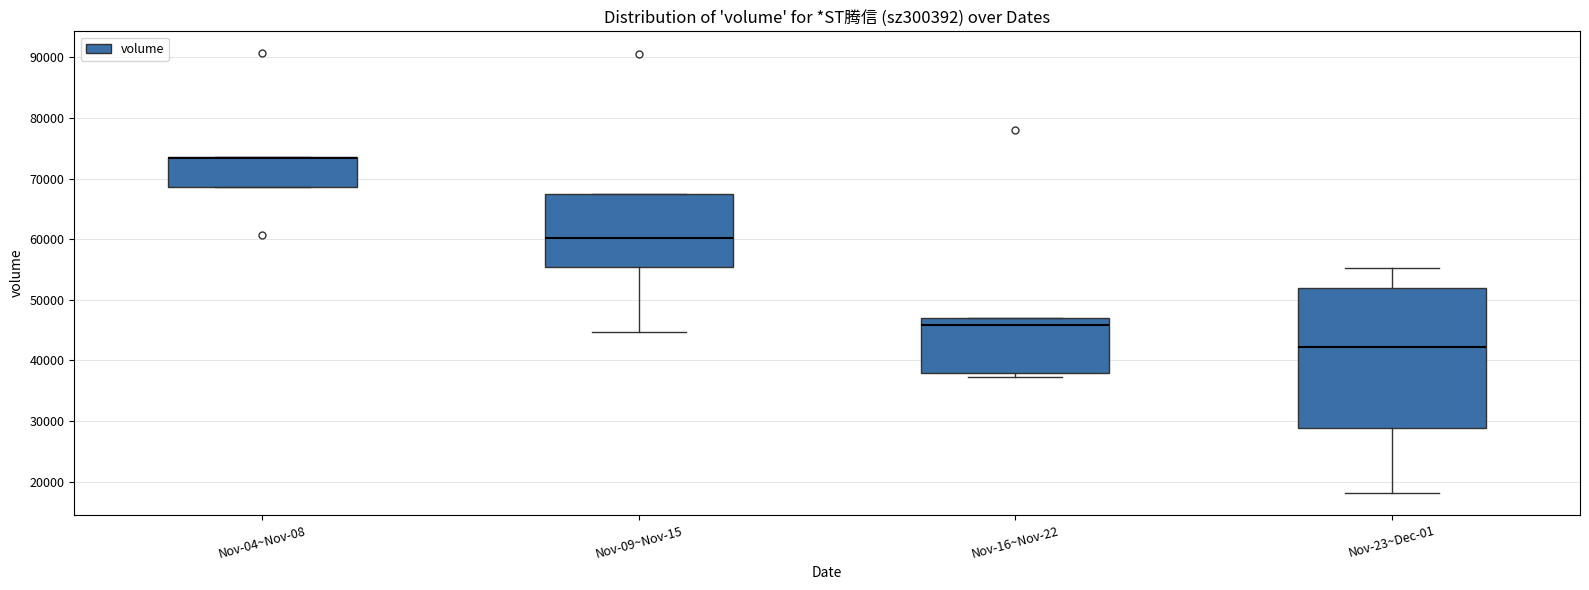

Reading left to right, transcribe this box plot: for each box, give where its median line is, the range the box spans, and where its two whiskers end, as read against the y-axis. The values are not printed on the chart, so give them approximately, as read against the axis.

Nov-04~Nov-08: median 73000 (drawn on the box's upper edge), box 69000 to 74000, whiskers 69000 to 74000
Nov-09~Nov-15: median 60000, box 55000 to 67000, whiskers 45000 to 67000
Nov-16~Nov-22: median 46000, box 38000 to 47000, whiskers 37000 to 47000
Nov-23~Dec-01: median 42000, box 29000 to 52000, whiskers 18000 to 55000